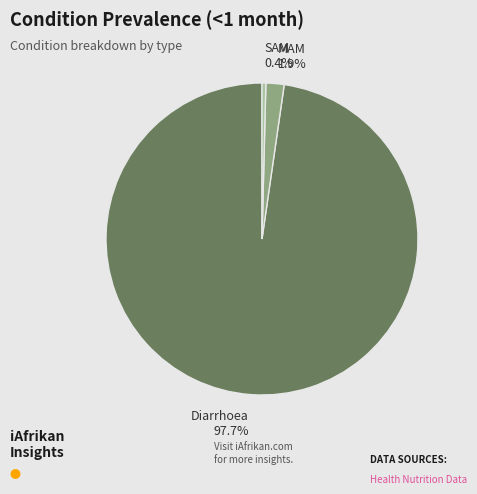

Which category accounts for the majority?

Diarrhoea